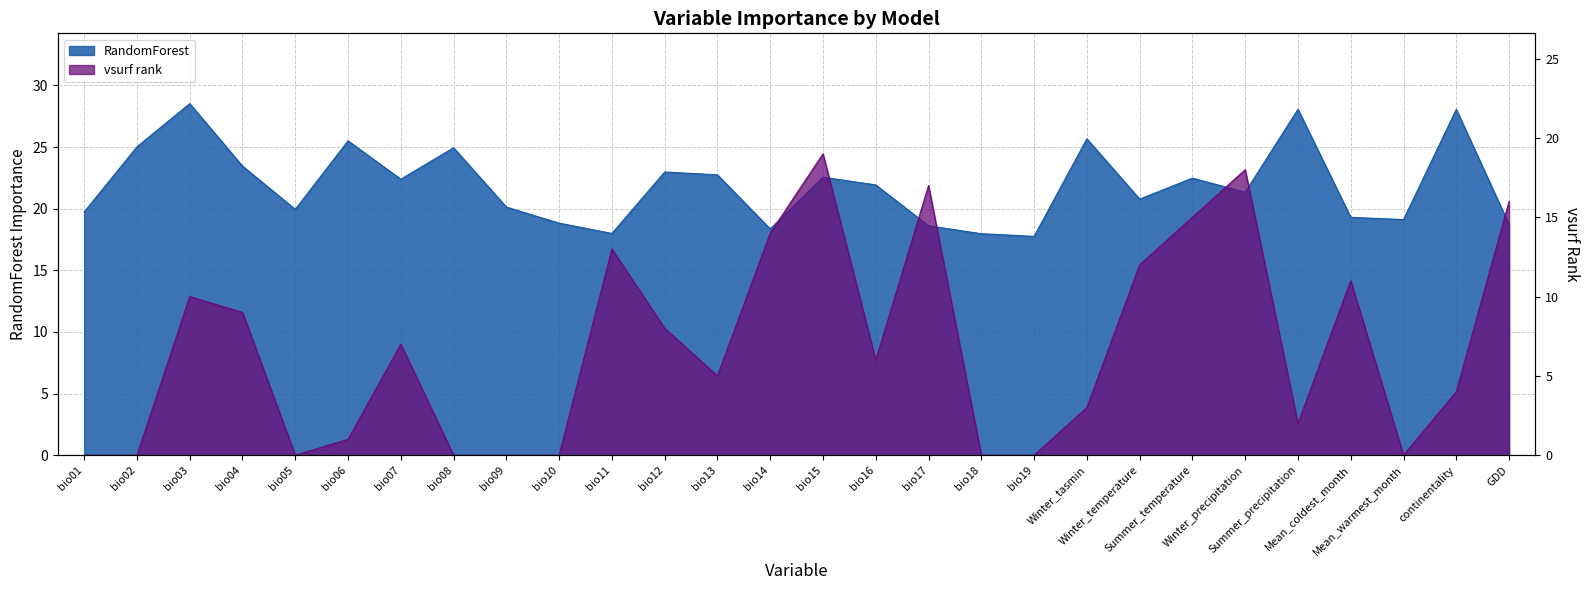

What is the difference between the maximum and minimum values in the RandomForest series?

10.8